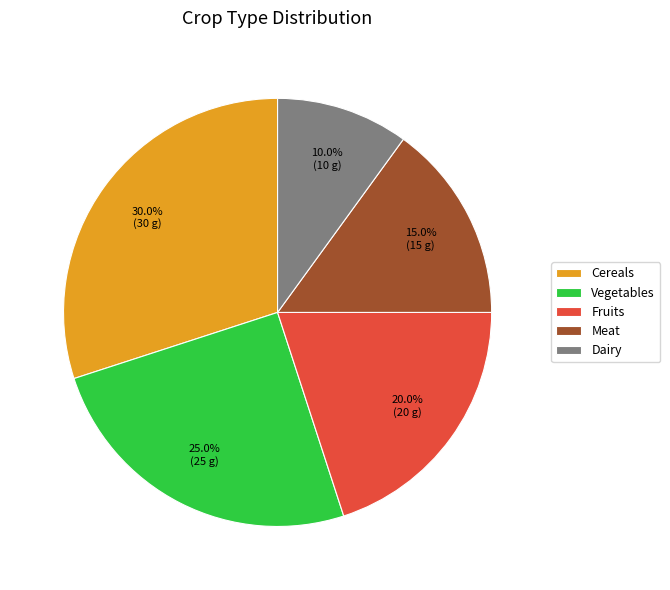

What percentage do Fruits and Meat together represent?

35.0%